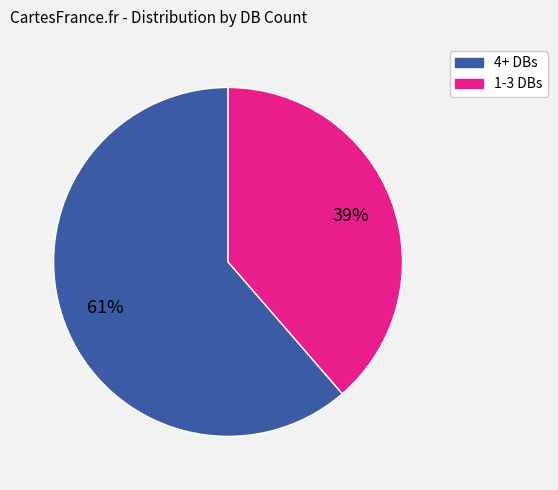

To the nearest percent, what is the average slice percentage?

50%